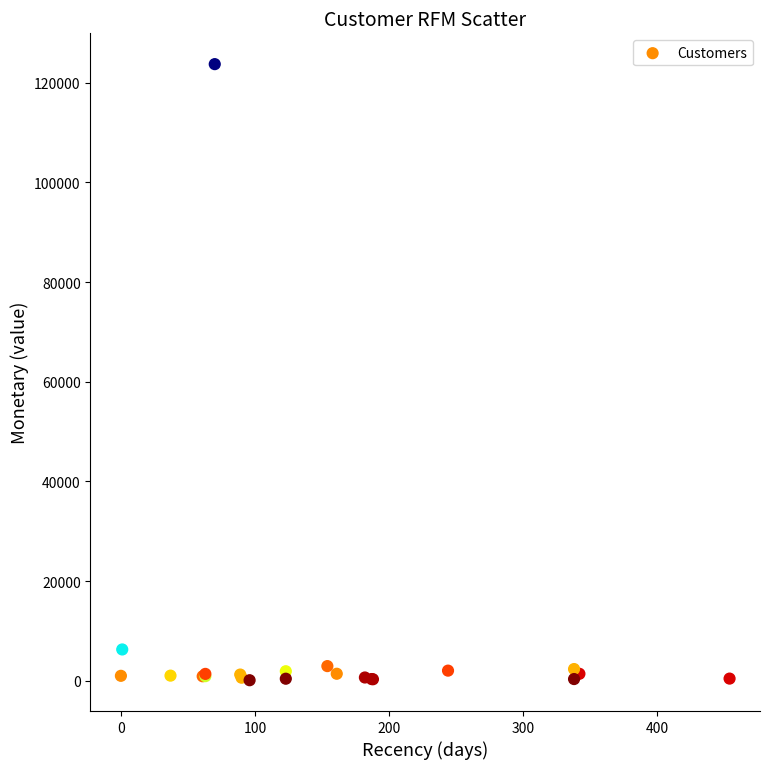

What Y value in the scatter plot is closest to 61922?

6287